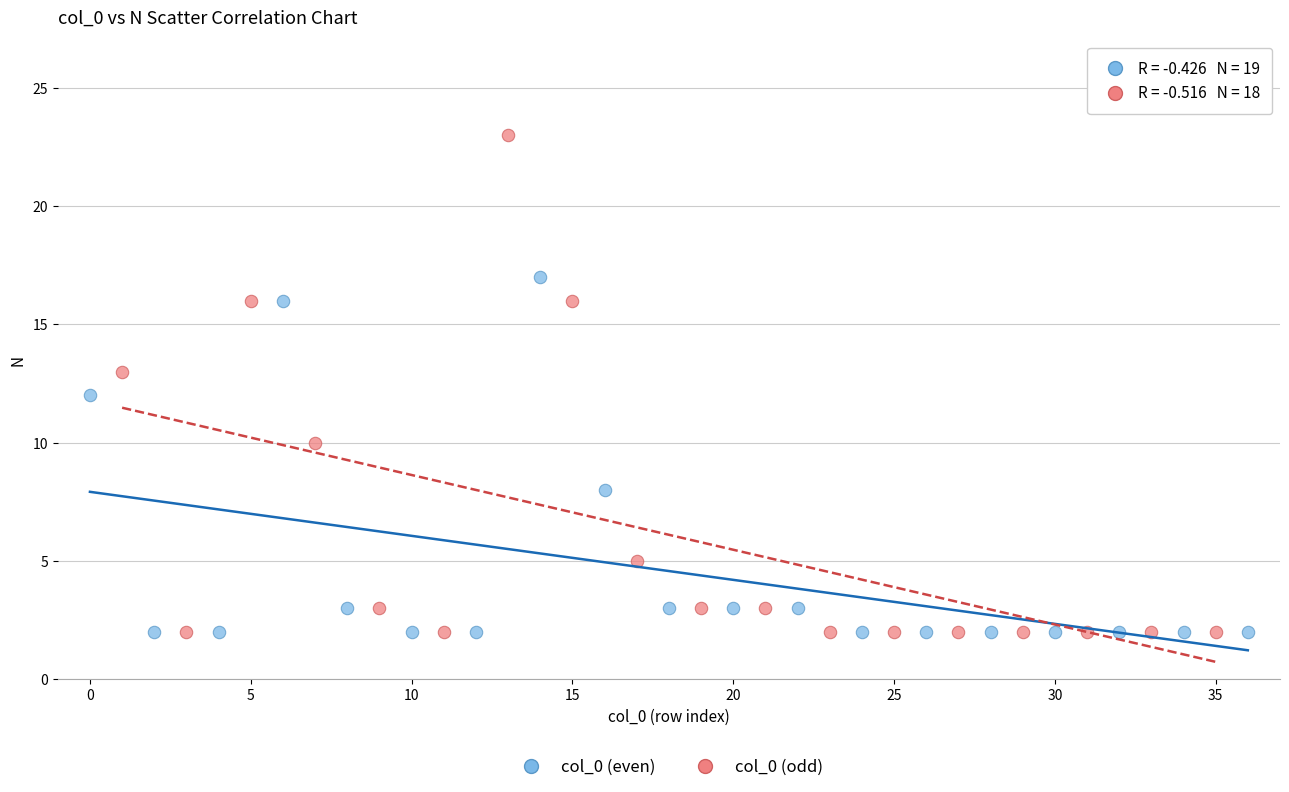

Which series has the widest spread of Y values?

col_0 (odd)